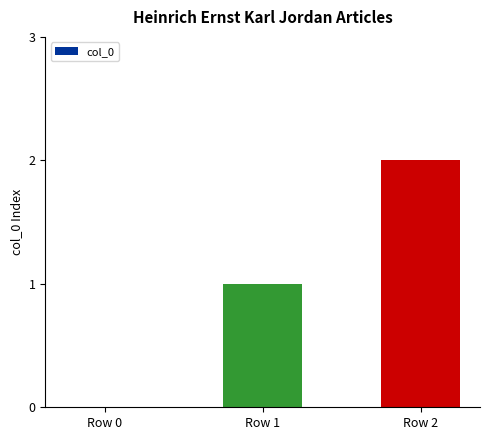

True or false: the data shows 0 at Row 0.

True